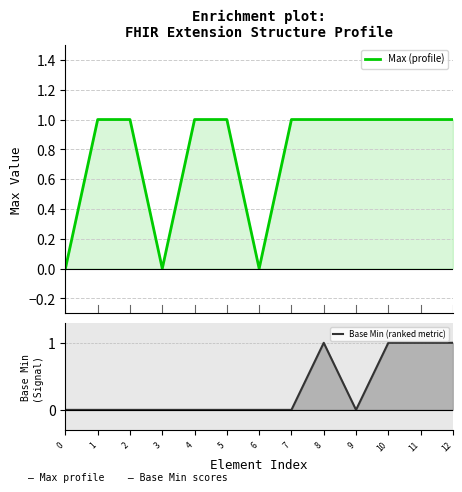

Between 7 and 2, which is larger?

7